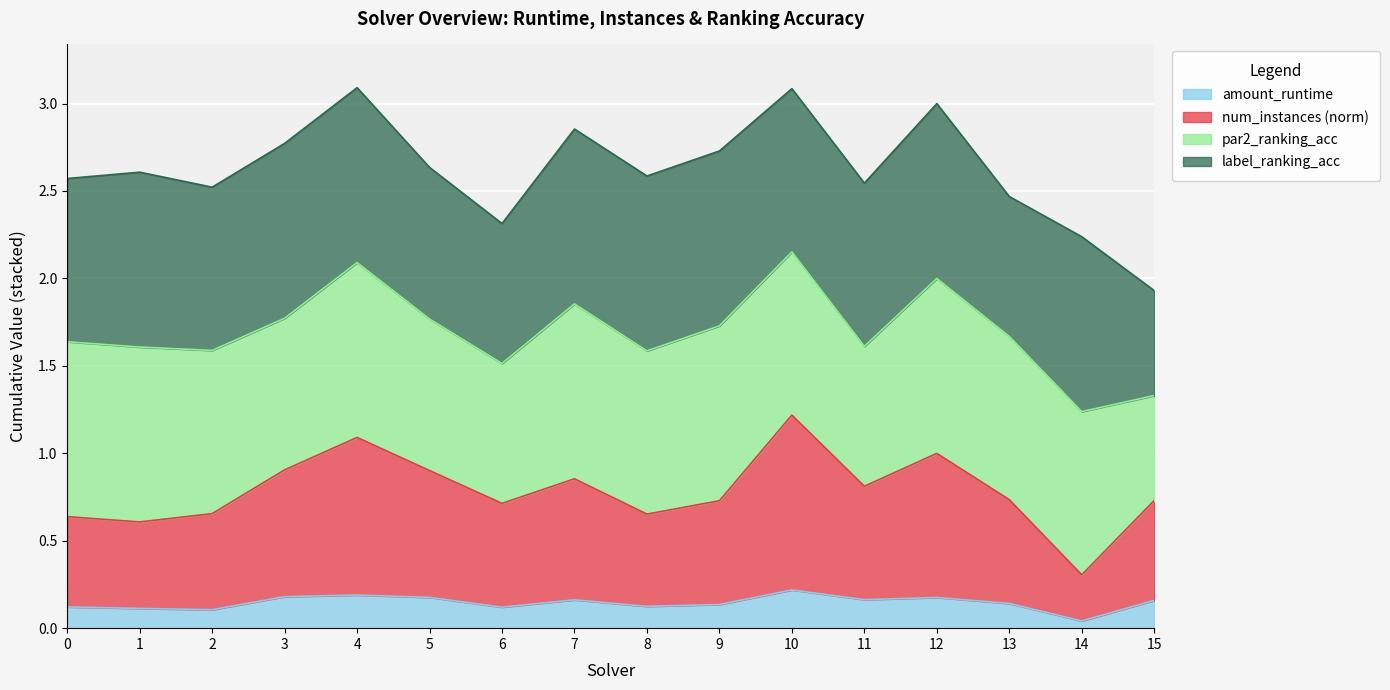

The value of amount_runtime at 10 is 0.2. True or false?

True